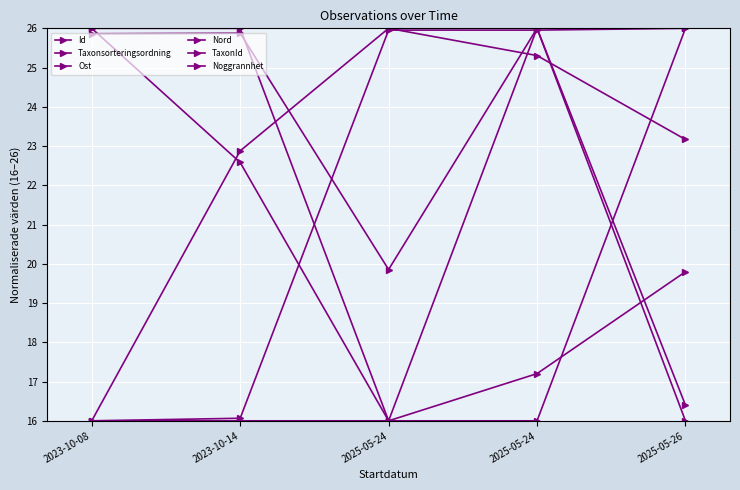

How many categories are shown in the chart?

5